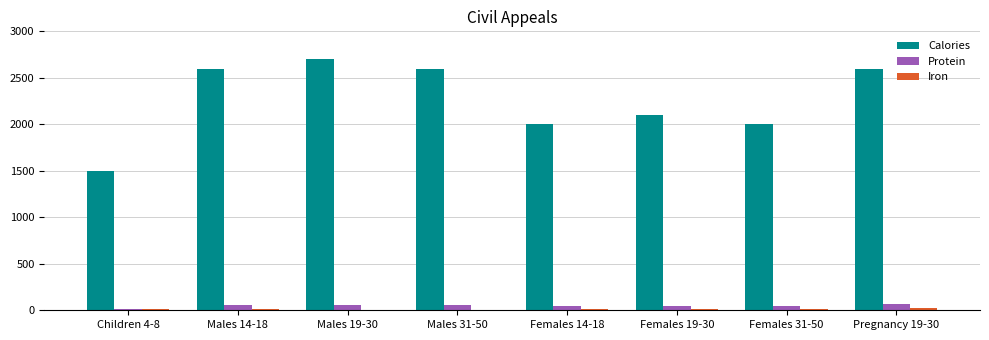

Which series changed the most between Females 19-30 and Females 31-50?

Calories